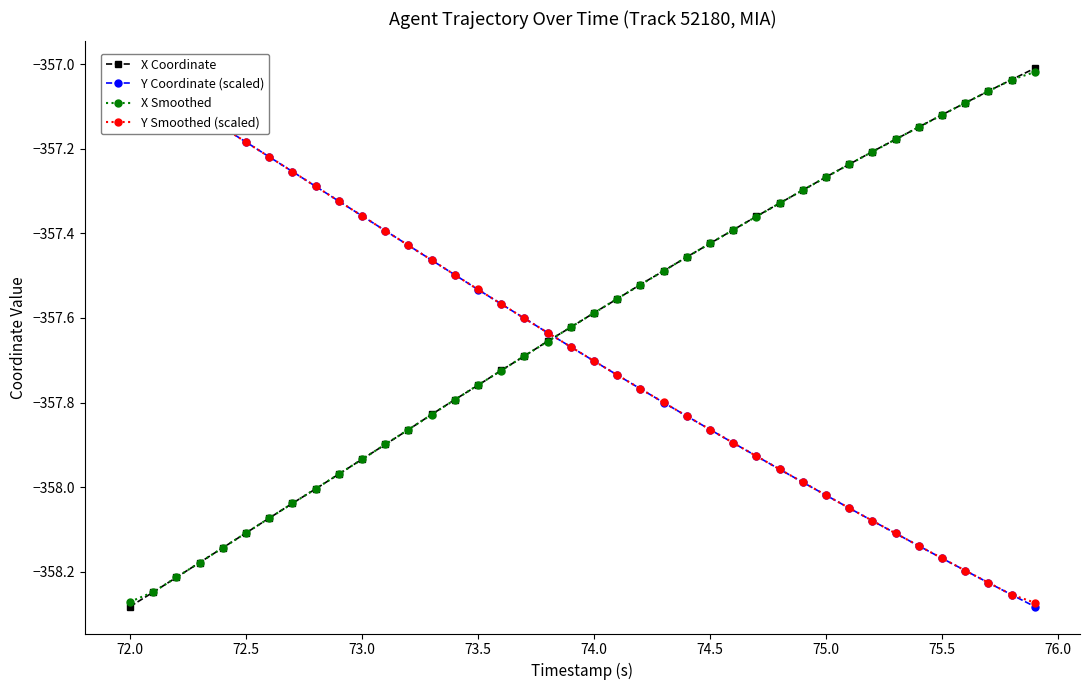

How many intersections are there between X Smoothed and X Coordinate?

13